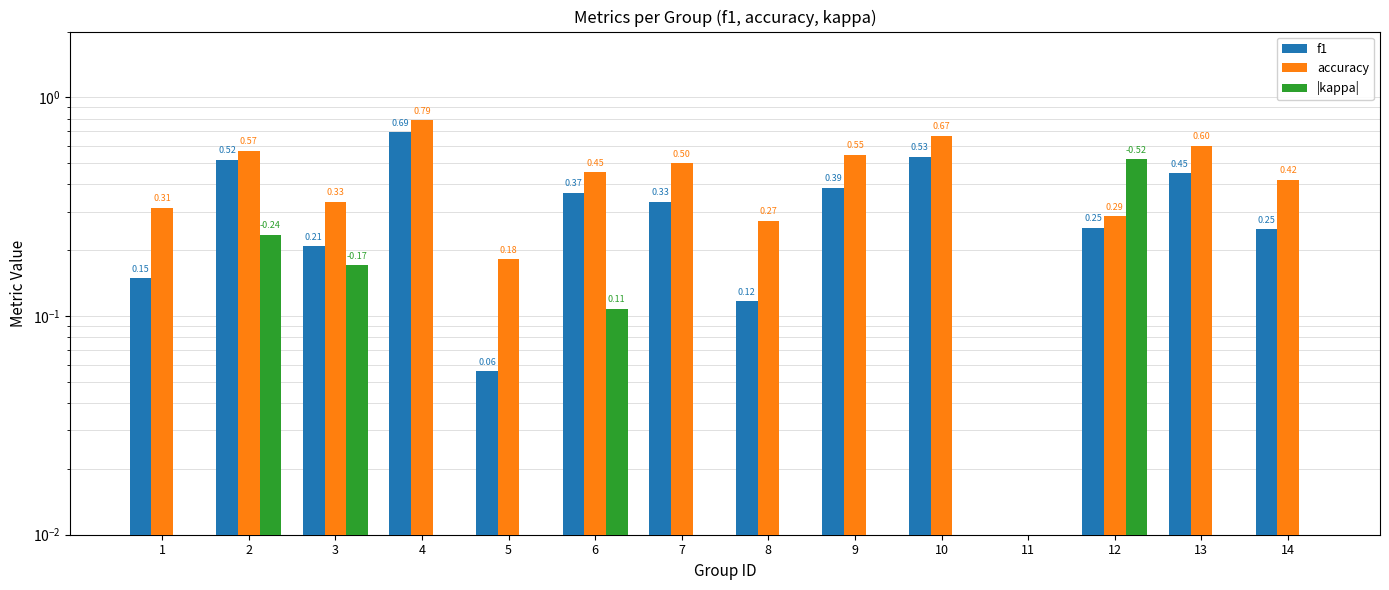

Rank the categories by accuracy value from highest to lowest.

4, 10, 13, 2, 9, 7, 6, 14, 3, 1, 12, 8, 5, 11